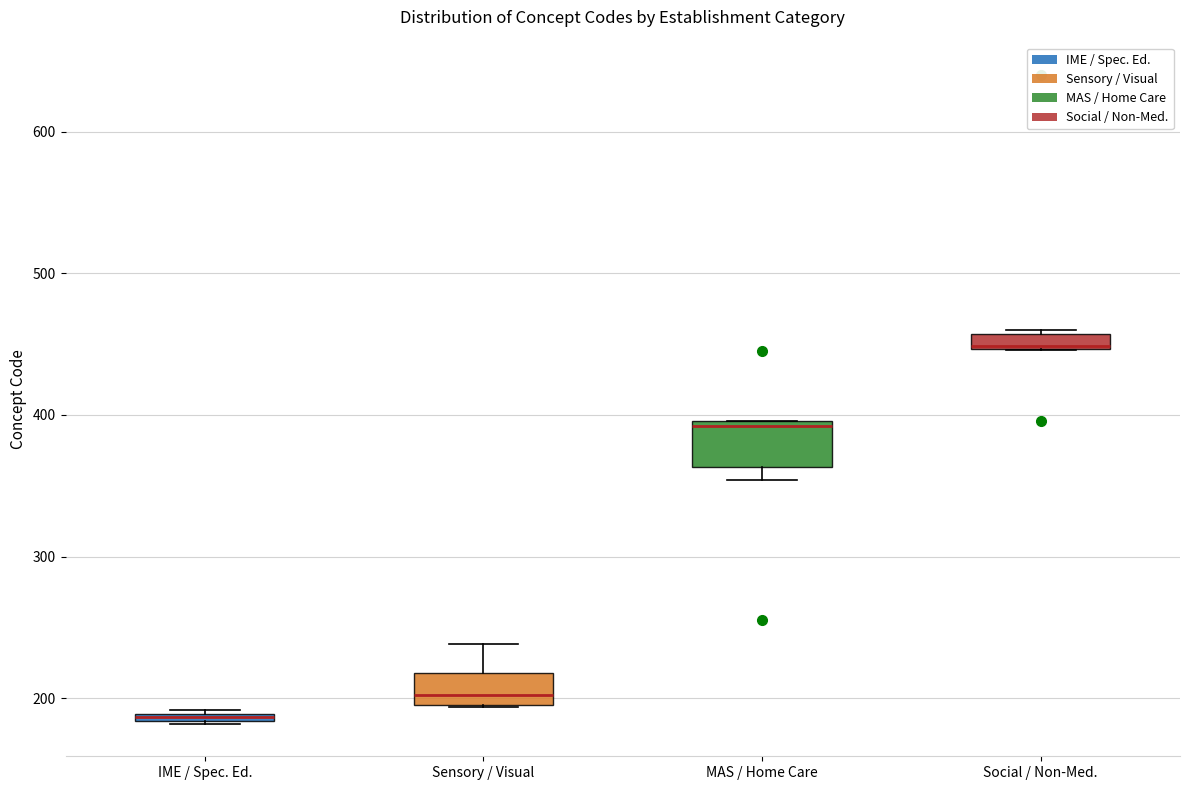

Which box is the tallest, from its lower edge to its upper edge?

MAS / Home Care